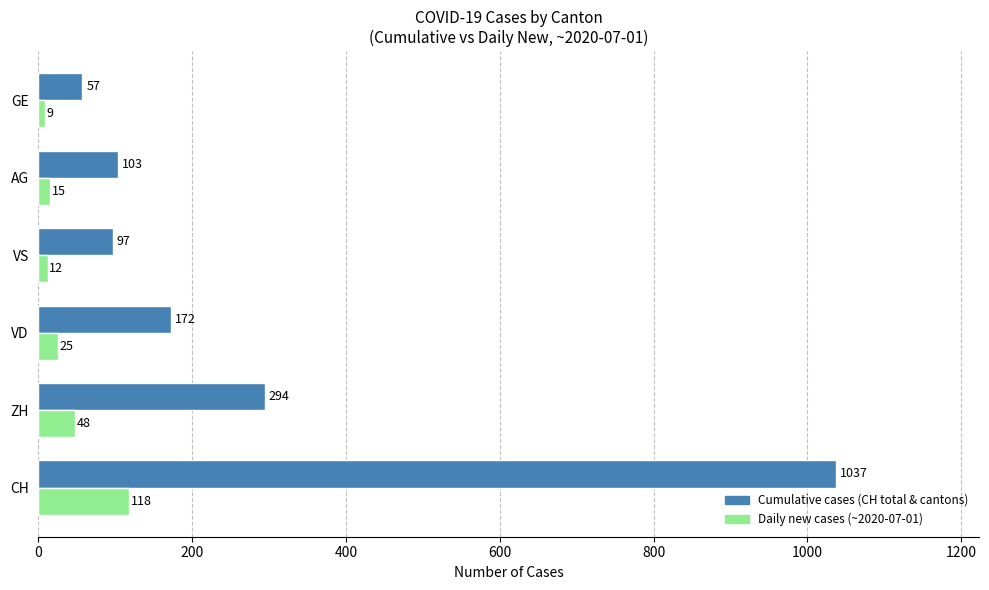

What is the total value across all series at AG?

118